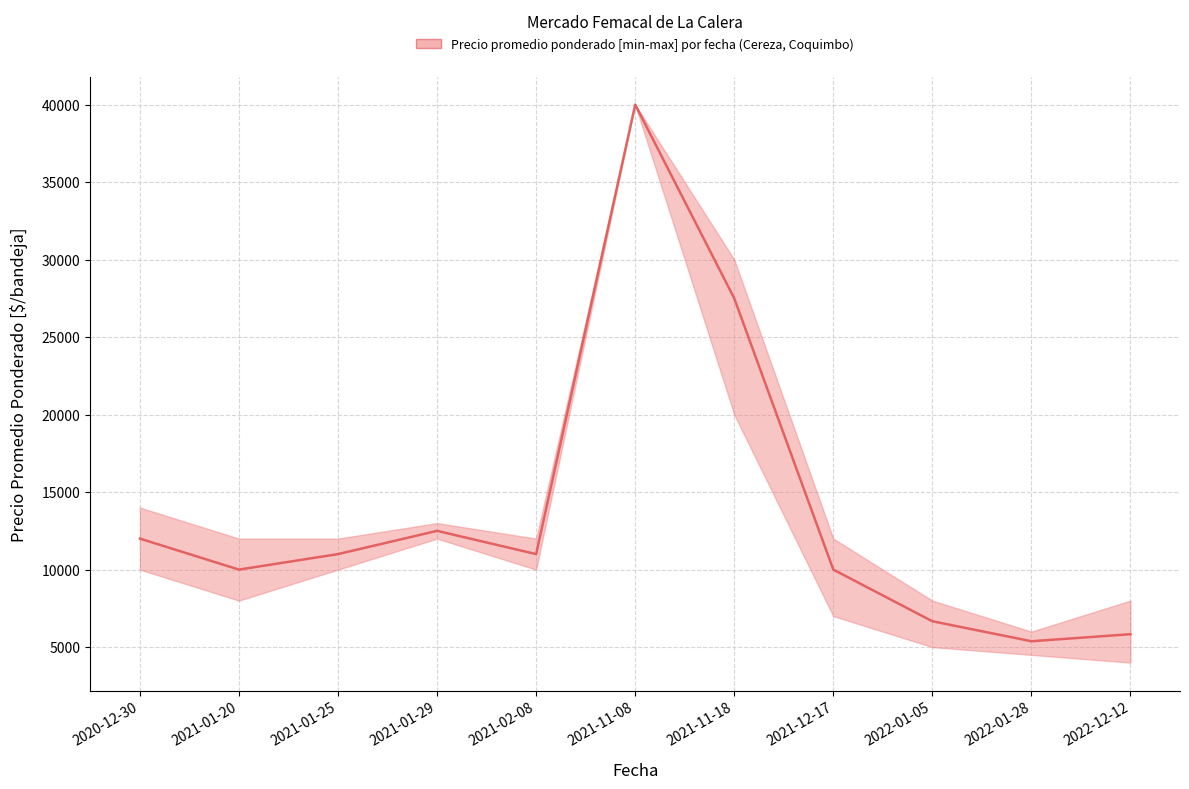

Is the value of Precio maximo at 2020-12-30 greater than the value of Precio promedio ponderado at 2021-01-25?

Yes